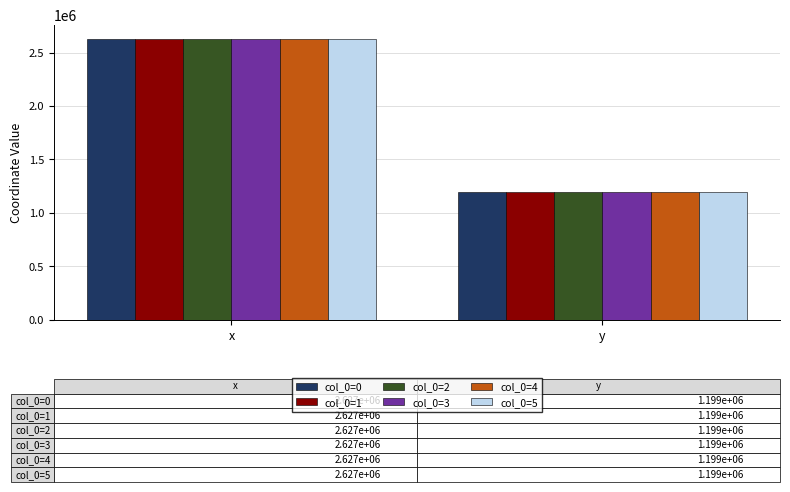

Reading left to right, extract all data points from this chart.

col_0=0: x=2626689.2	y=1198711.0
col_0=1: x=2626668.4	y=1198716.3
col_0=2: x=2626725.6	y=1198701.9
col_0=3: x=2626637.2	y=1198724.0
col_0=4: x=2626712.0	y=1198657.6
col_0=5: x=2626676.3	y=1198666.7